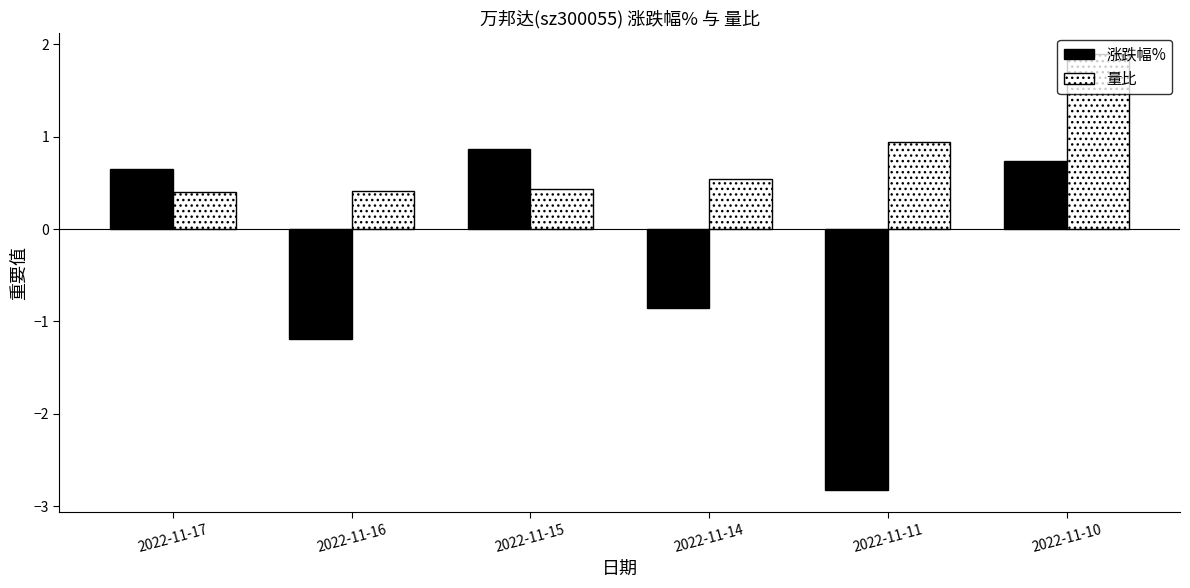

How many bars are there in total?

12